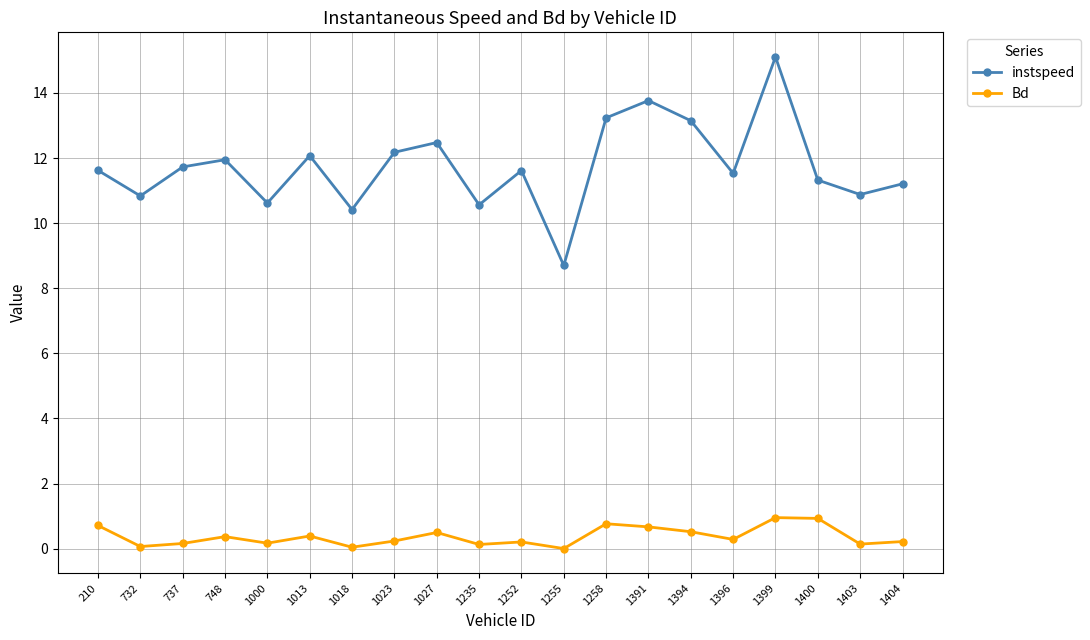

Rank the series by their average value, from highest to lowest.

instspeed, Bd